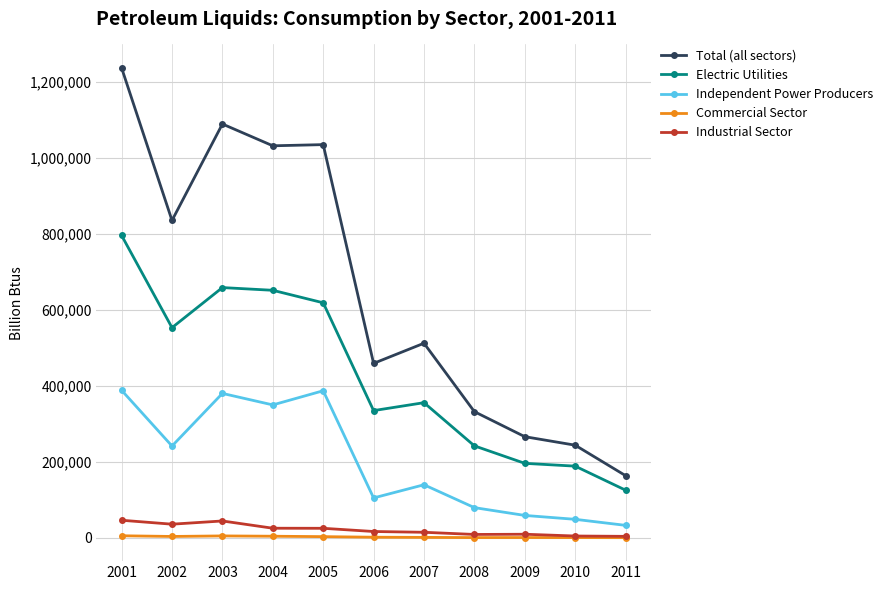

True or false: Electric Utilities has more than 0 points higher than both neighbors.

True